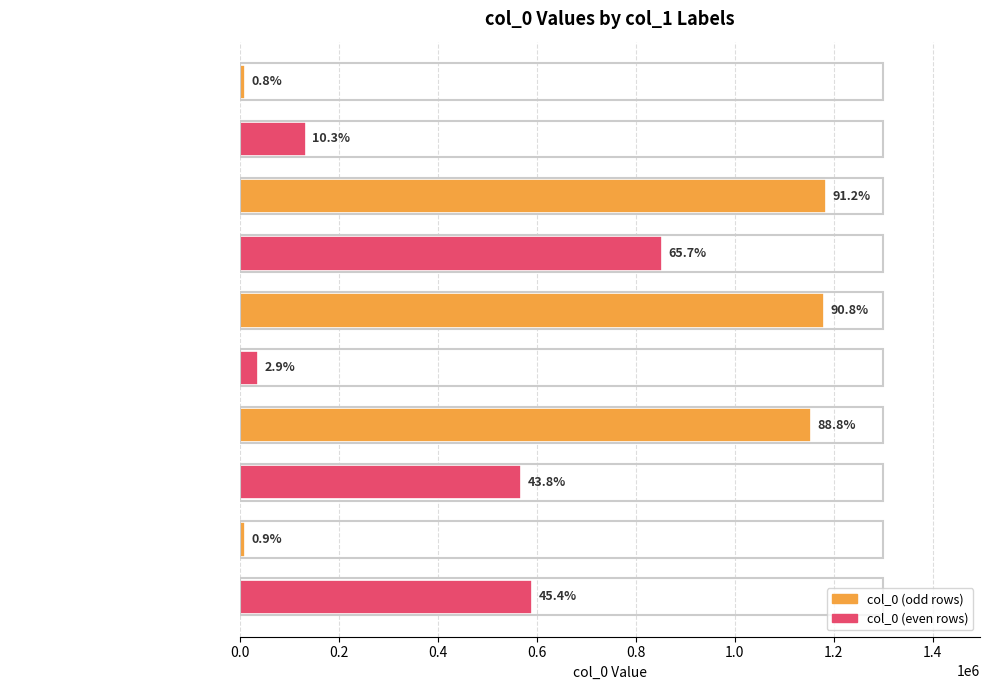

Does the chart contain any negative values?

No